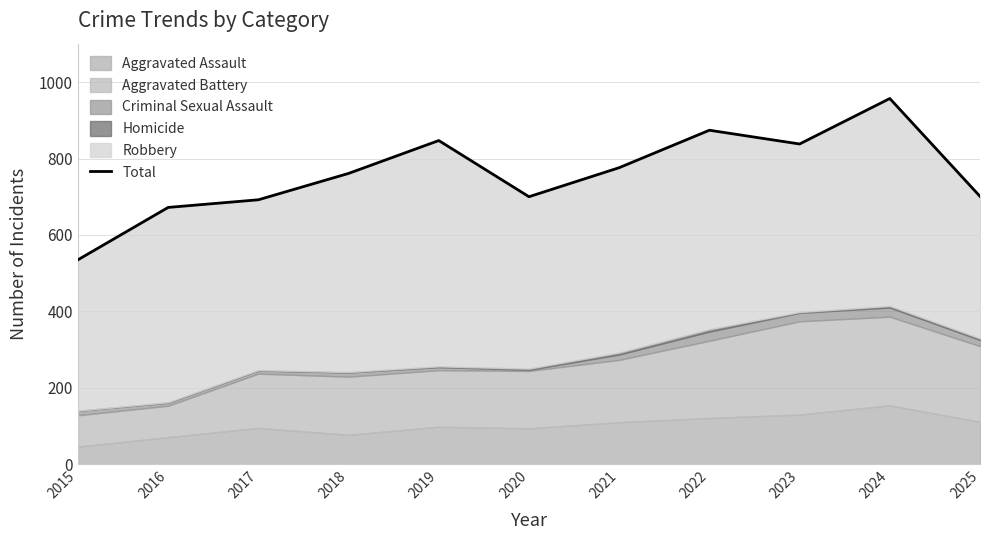

Where is the data nearest to the value 746?

2018